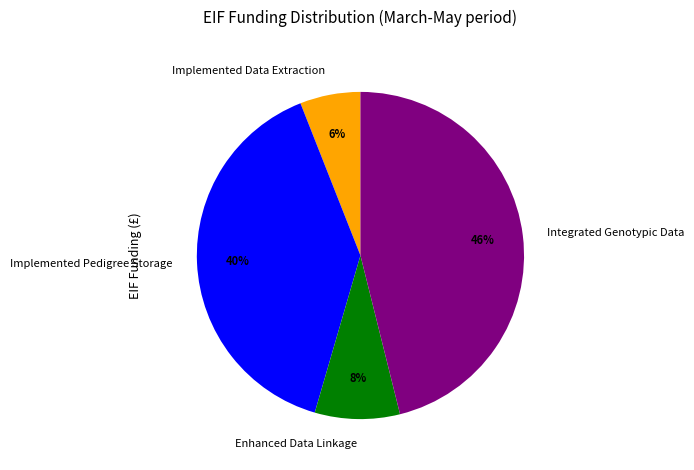

Between Integrated Genotypic Data and Implemented Pedigree Storage, which is larger?

Integrated Genotypic Data